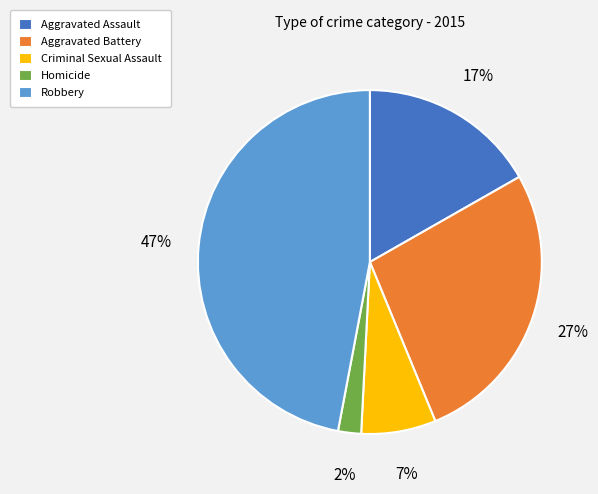

To the nearest percent, what percentage of the pie is Robbery?

47%